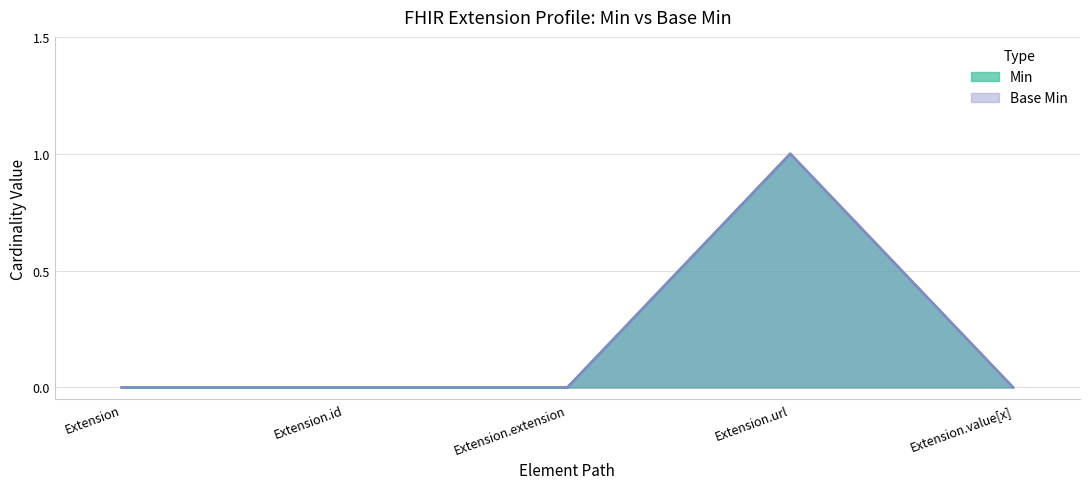

List the series in order of their peak value, highest first.

Min, Base Min